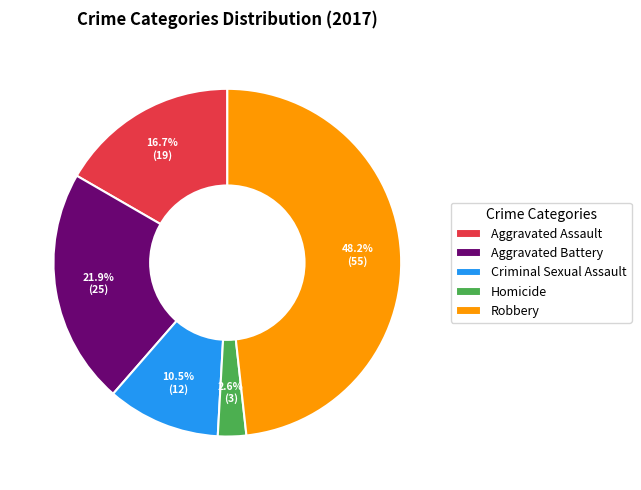

Rank the categories by value from lowest to highest.

Homicide, Criminal Sexual Assault, Aggravated Assault, Aggravated Battery, Robbery